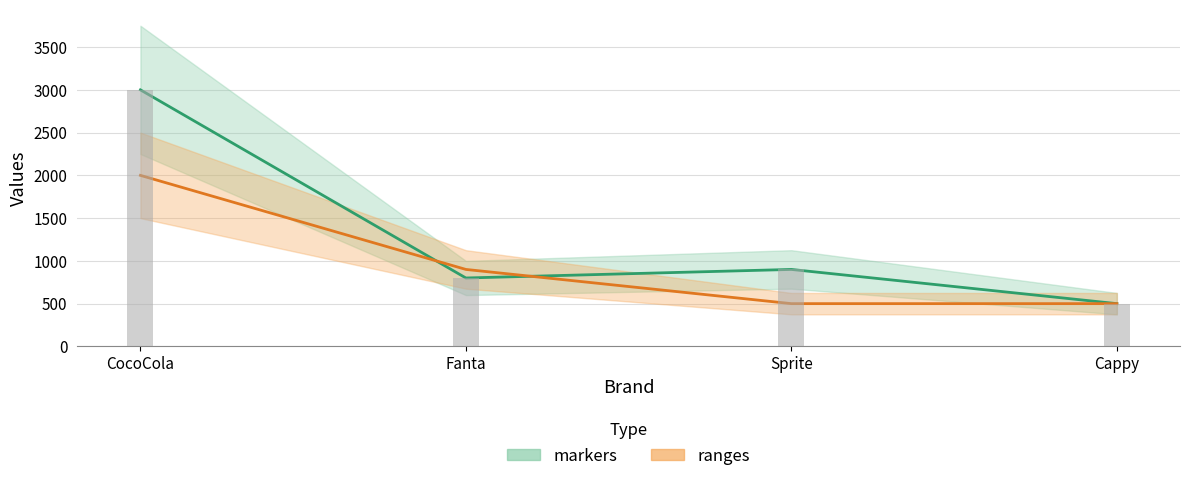

Reading left to right, what are all the values shown in this chart?

markers: 3000	800	900	500
ranges: 2000	900	500	500